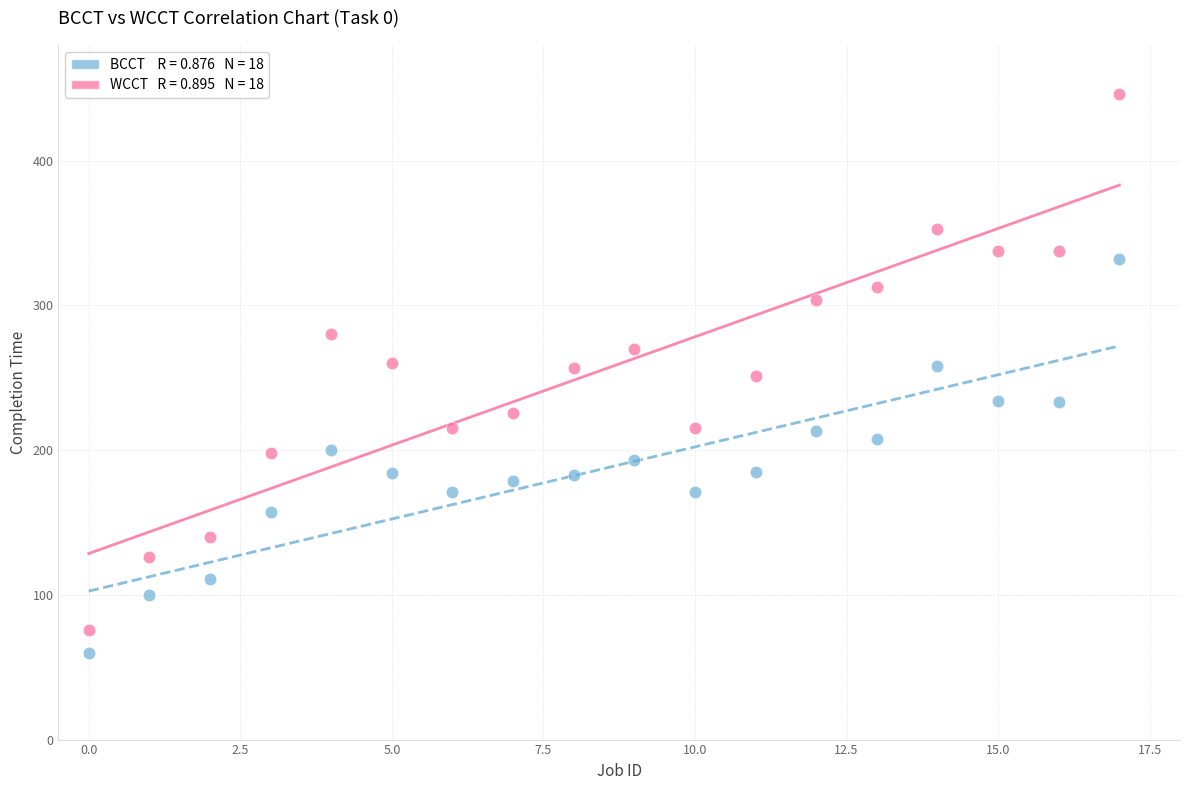

Across all data points, what is the range of Y values (max minus min)?

386